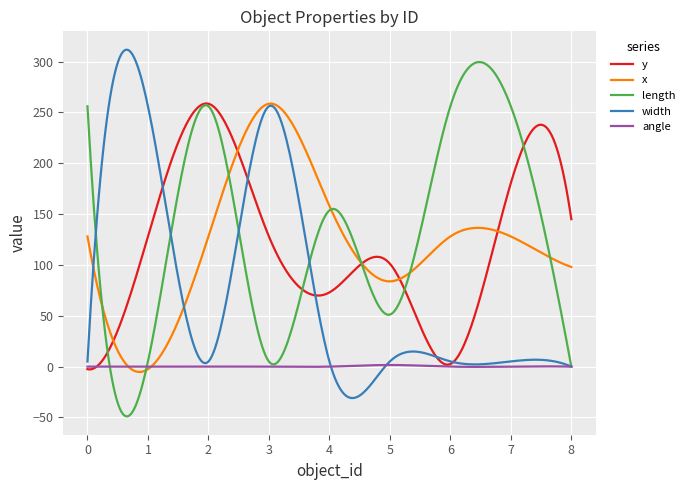

What is the minimum value for width?

-30.9